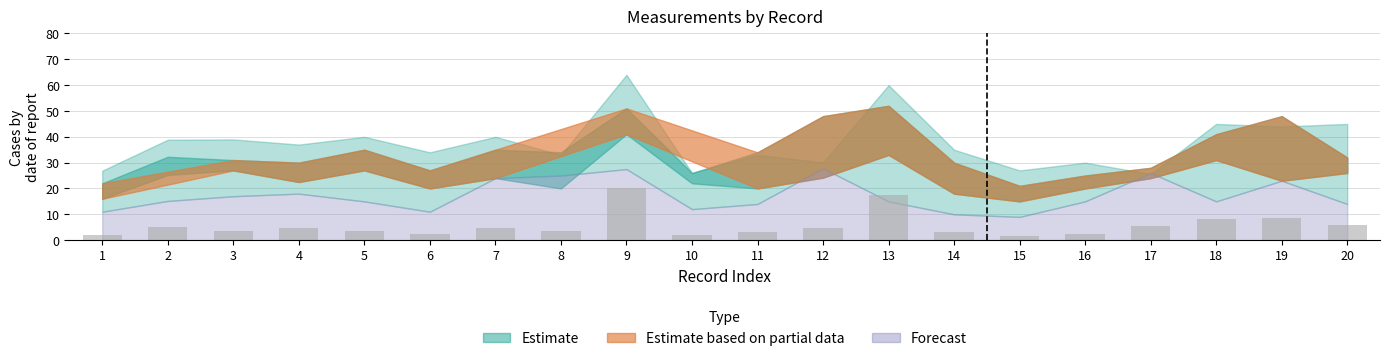

What is the value of the 18th bar from the left?

8.0